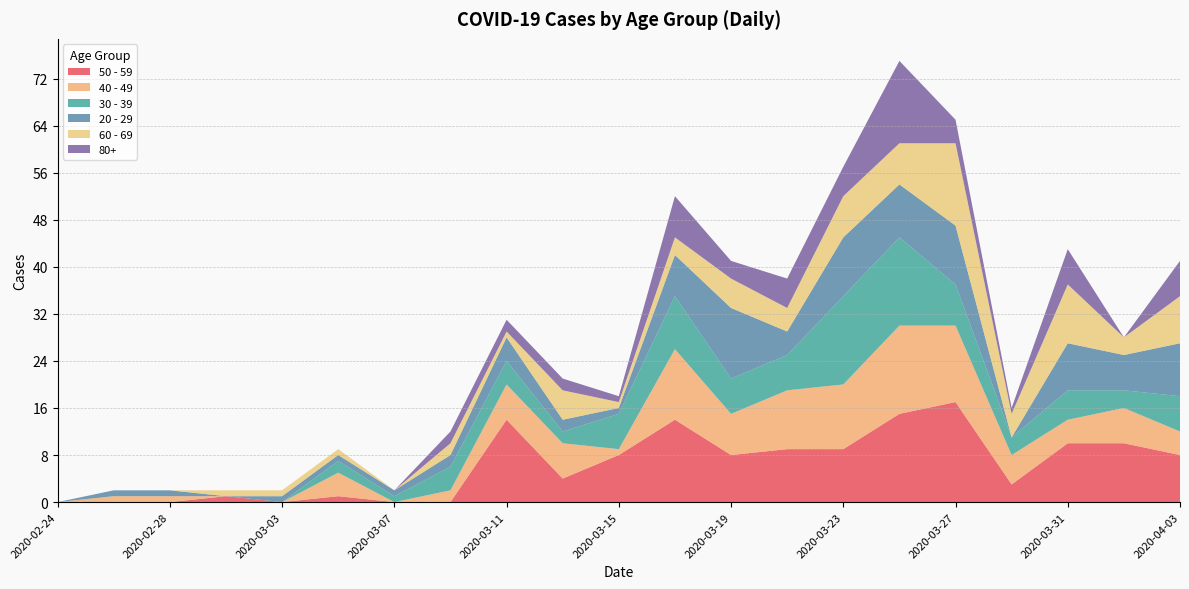

Reading right to left, what are all the values shown in this chart?

50 - 59: 2020-04-03=8	2020-04-02=10	2020-03-31=10	2020-03-29=3	2020-03-27=17	2020-03-25=15	2020-03-23=9	2020-03-21=9	2020-03-19=8	2020-03-17=14	2020-03-15=8	2020-03-13=4	2020-03-11=14	2020-03-09=0	2020-03-07=0	2020-03-05=1	2020-03-03=0	2020-03-01=1	2020-02-28=0	2020-02-26=0	2020-02-24=0
40 - 49: 2020-04-03=4	2020-04-02=6	2020-03-31=4	2020-03-29=5	2020-03-27=13	2020-03-25=15	2020-03-23=11	2020-03-21=10	2020-03-19=7	2020-03-17=12	2020-03-15=1	2020-03-13=6	2020-03-11=6	2020-03-09=2	2020-03-07=0	2020-03-05=4	2020-03-03=0	2020-03-01=0	2020-02-28=1	2020-02-26=1	2020-02-24=0
30 - 39: 2020-04-03=6	2020-04-02=3	2020-03-31=5	2020-03-29=3	2020-03-27=7	2020-03-25=15	2020-03-23=15	2020-03-21=6	2020-03-19=6	2020-03-17=9	2020-03-15=6	2020-03-13=2	2020-03-11=4	2020-03-09=4	2020-03-07=1	2020-03-05=2	2020-03-03=0	2020-03-01=0	2020-02-28=0	2020-02-26=0	2020-02-24=0
20 - 29: 2020-04-03=9	2020-04-02=6	2020-03-31=8	2020-03-29=0	2020-03-27=10	2020-03-25=9	2020-03-23=10	2020-03-21=4	2020-03-19=12	2020-03-17=7	2020-03-15=1	2020-03-13=2	2020-03-11=4	2020-03-09=2	2020-03-07=1	2020-03-05=1	2020-03-03=1	2020-03-01=0	2020-02-28=1	2020-02-26=1	2020-02-24=0
60 - 69: 2020-04-03=8	2020-04-02=3	2020-03-31=10	2020-03-29=4	2020-03-27=14	2020-03-25=7	2020-03-23=7	2020-03-21=4	2020-03-19=5	2020-03-17=3	2020-03-15=1	2020-03-13=5	2020-03-11=1	2020-03-09=2	2020-03-07=0	2020-03-05=1	2020-03-03=1	2020-03-01=1	2020-02-28=0	2020-02-26=0	2020-02-24=0
80+: 2020-04-03=6	2020-04-02=0	2020-03-31=6	2020-03-29=1	2020-03-27=4	2020-03-25=14	2020-03-23=5	2020-03-21=5	2020-03-19=3	2020-03-17=7	2020-03-15=1	2020-03-13=2	2020-03-11=2	2020-03-09=2	2020-03-07=0	2020-03-05=0	2020-03-03=0	2020-03-01=0	2020-02-28=0	2020-02-26=0	2020-02-24=0